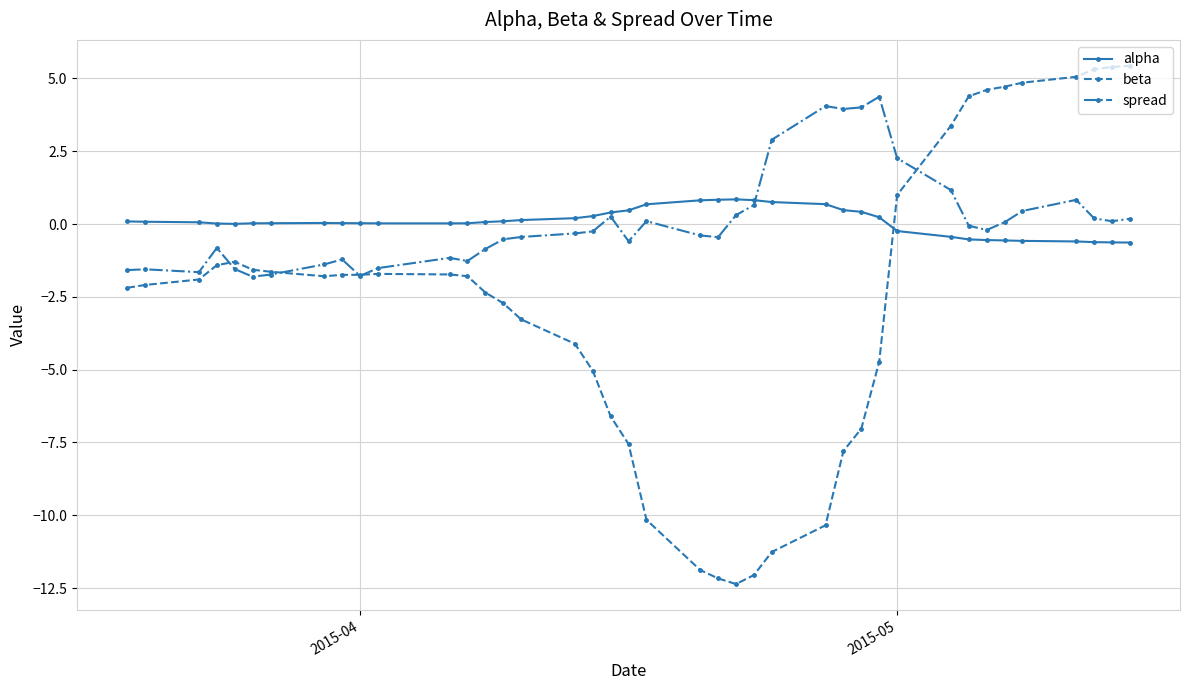

True or false: alpha has more than 0 points higher than both neighbors.

True